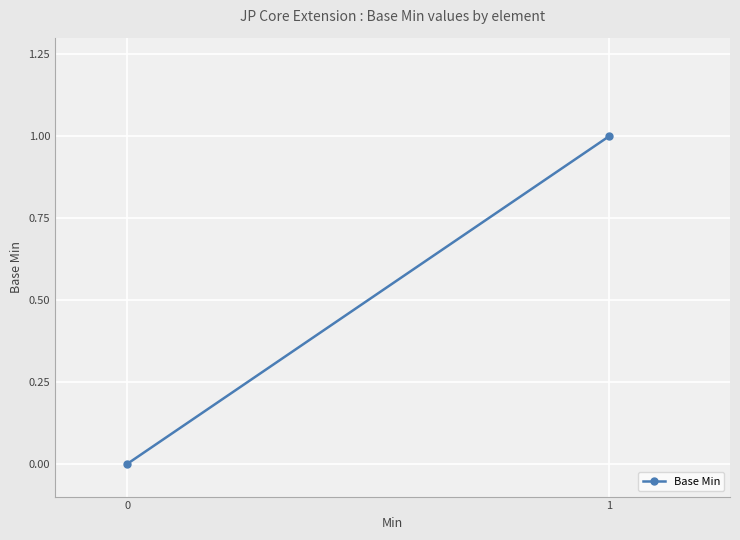

Is it true that the value at 0 is 0?

True